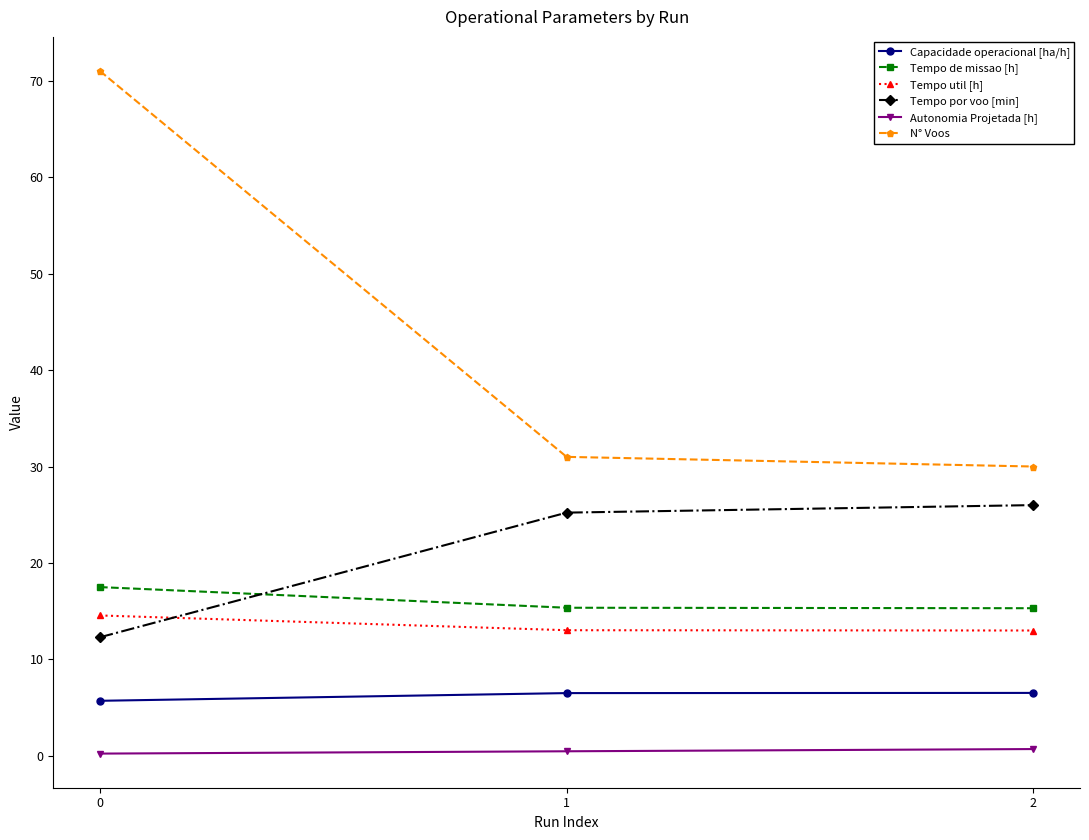

Is it true that Autonomia Projetada [h] equals 0.7 at 2?

True